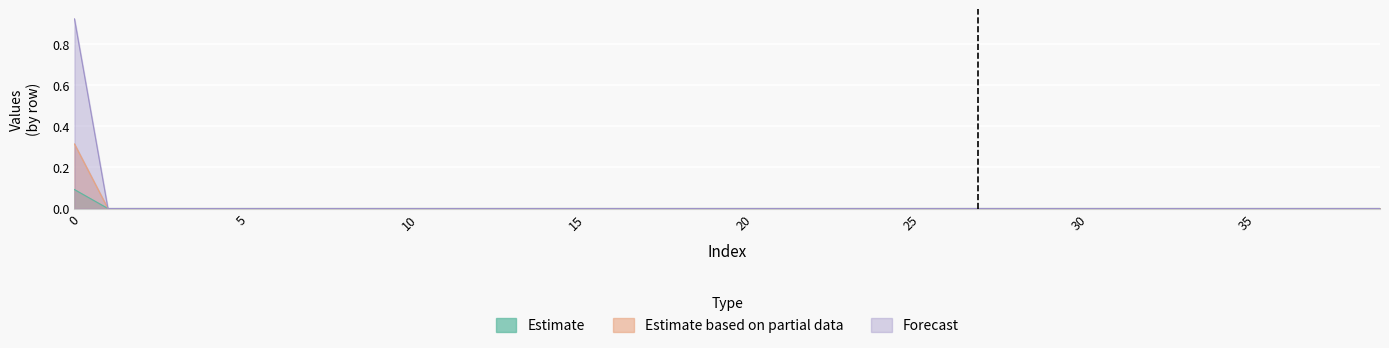

Which series has the largest total across all categories?

Forecast